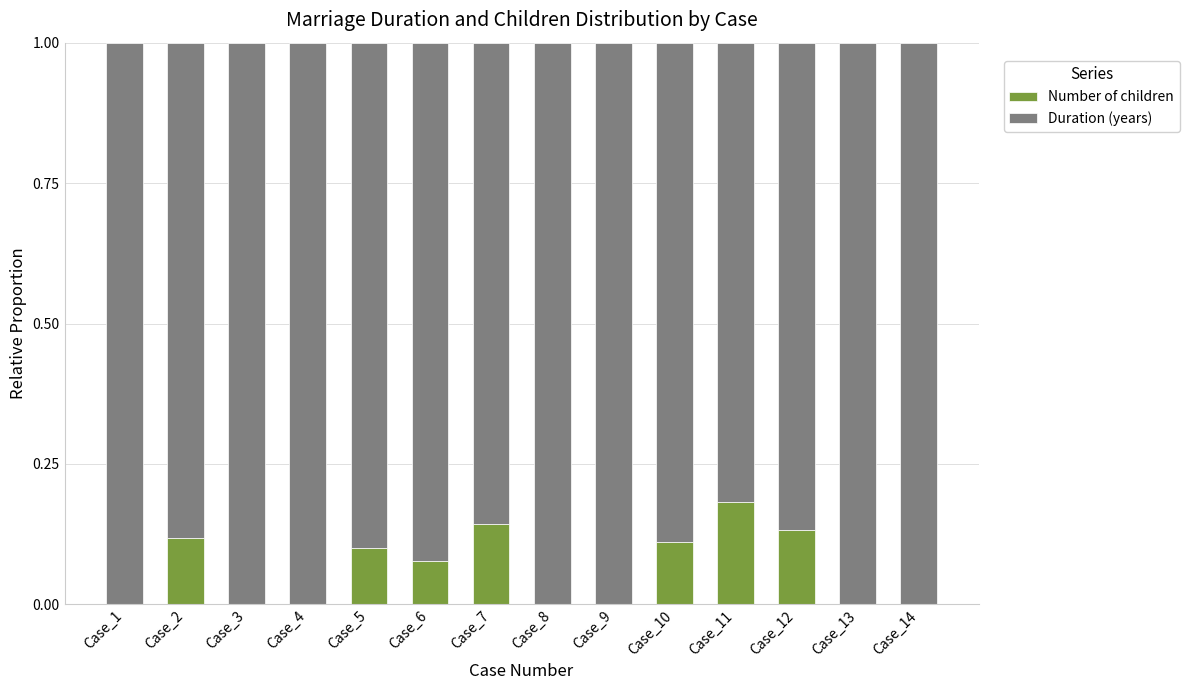

What is the total value across all series at Case_8?

1.0